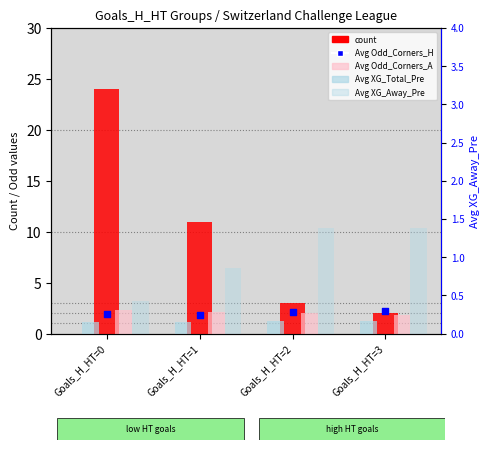

At how many categories does at least one series exceed 14?

1